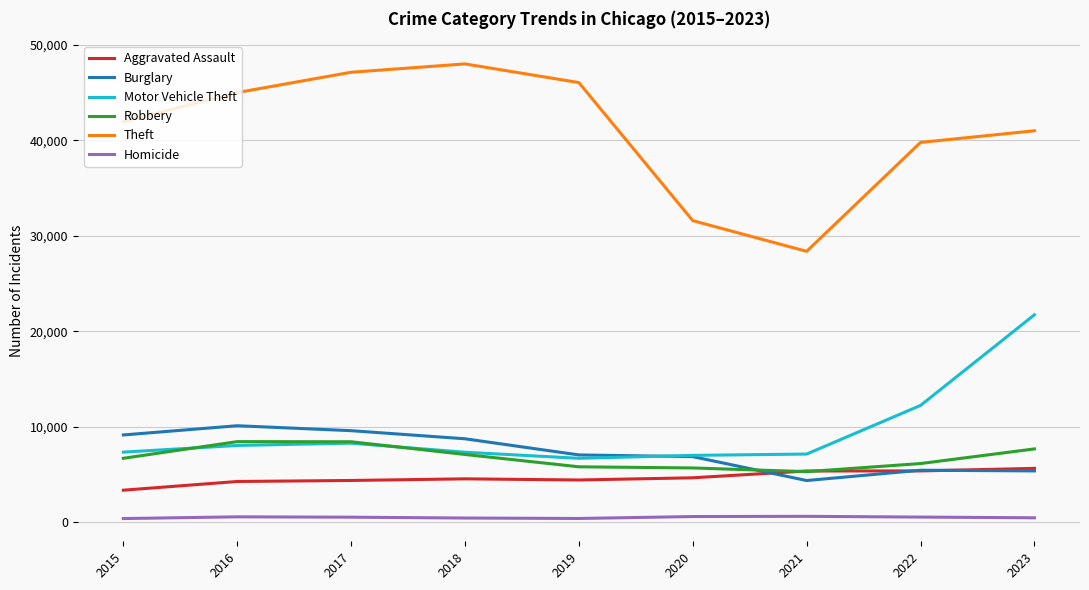

At which label is Motor Vehicle Theft closest to 14207?

2022